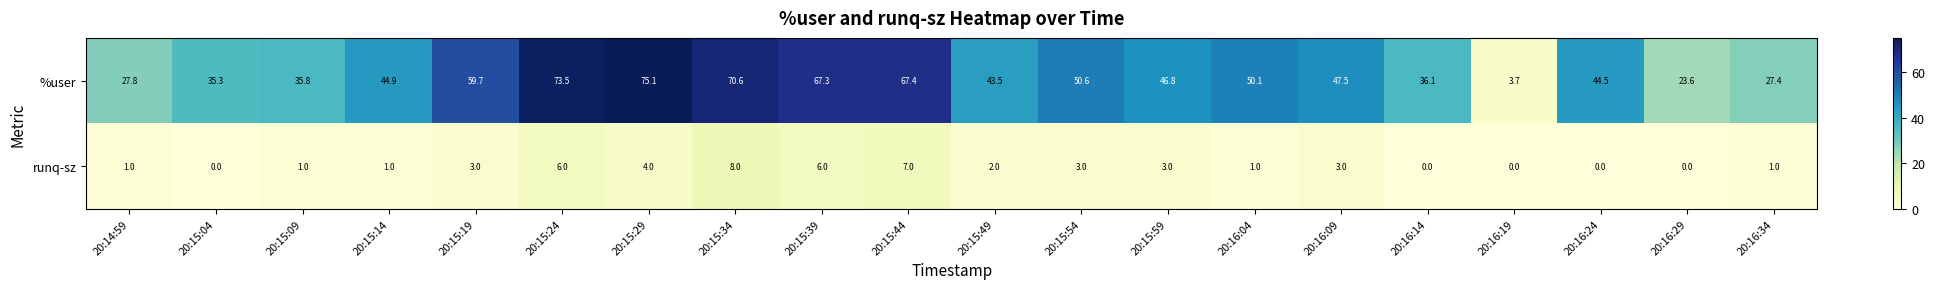

What is the spread (max minus min) of values at 20:15:39?

61.3